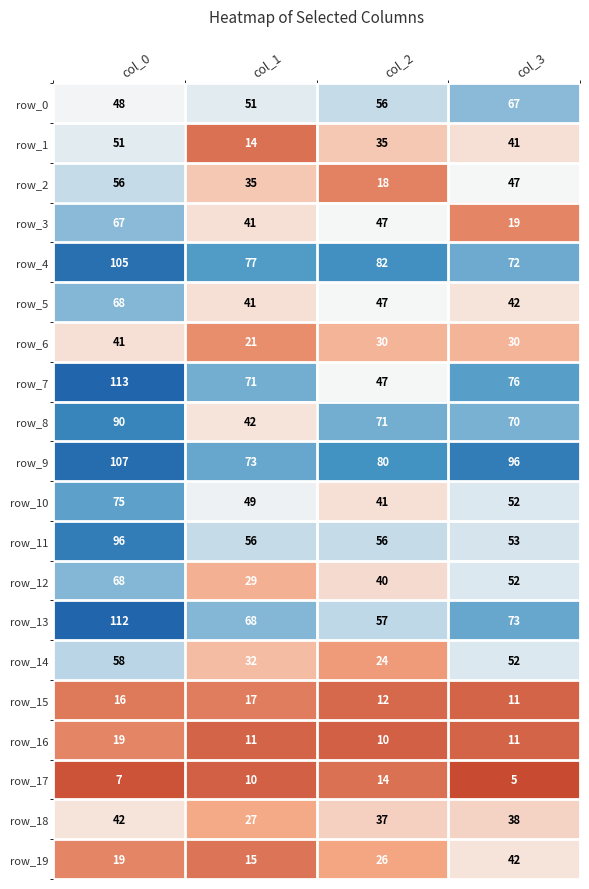

What is the average value of the row_12 series?

47